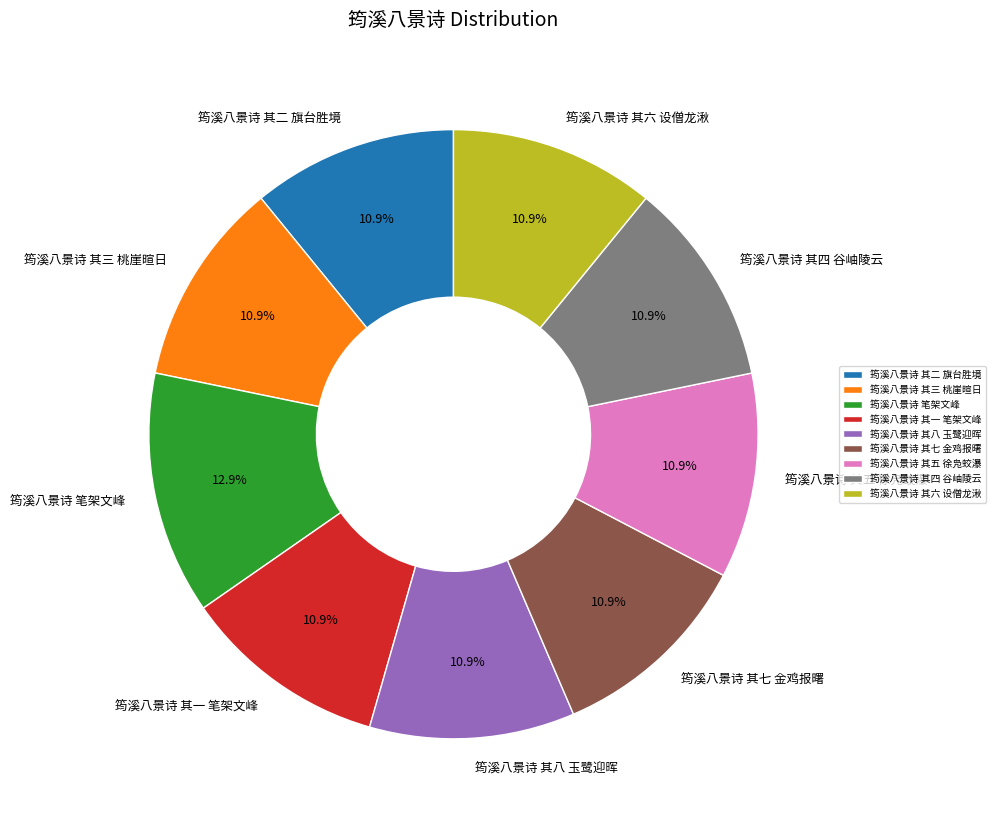

True or false: 筠溪八景诗 其四 谷岫陵云 accounts for 11% of the total.

True